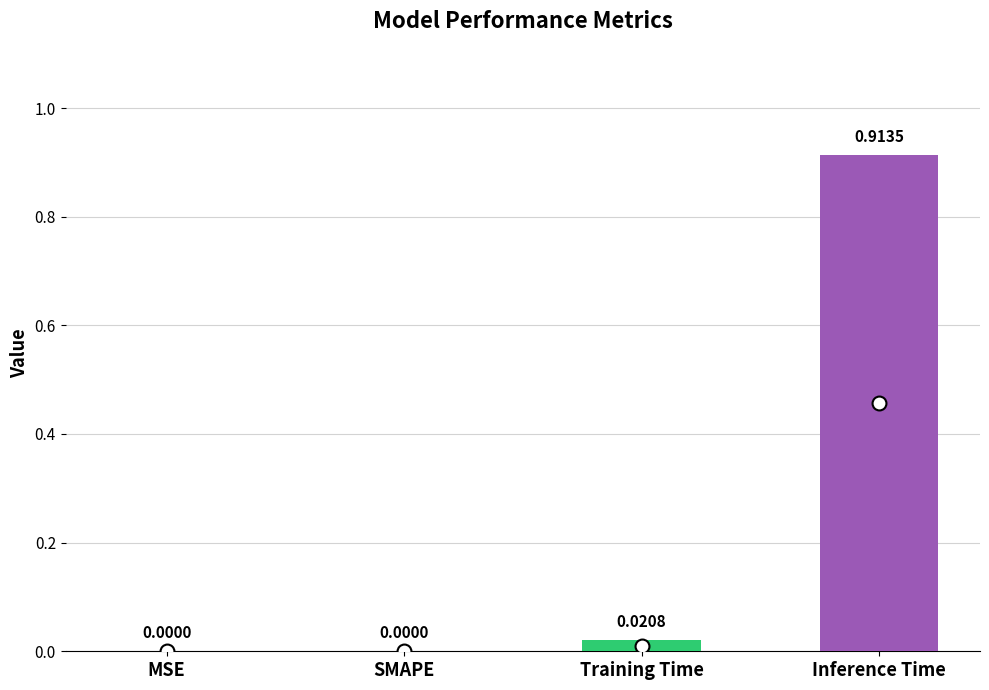

Which has a higher value, Training Time or SMAPE?

Training Time